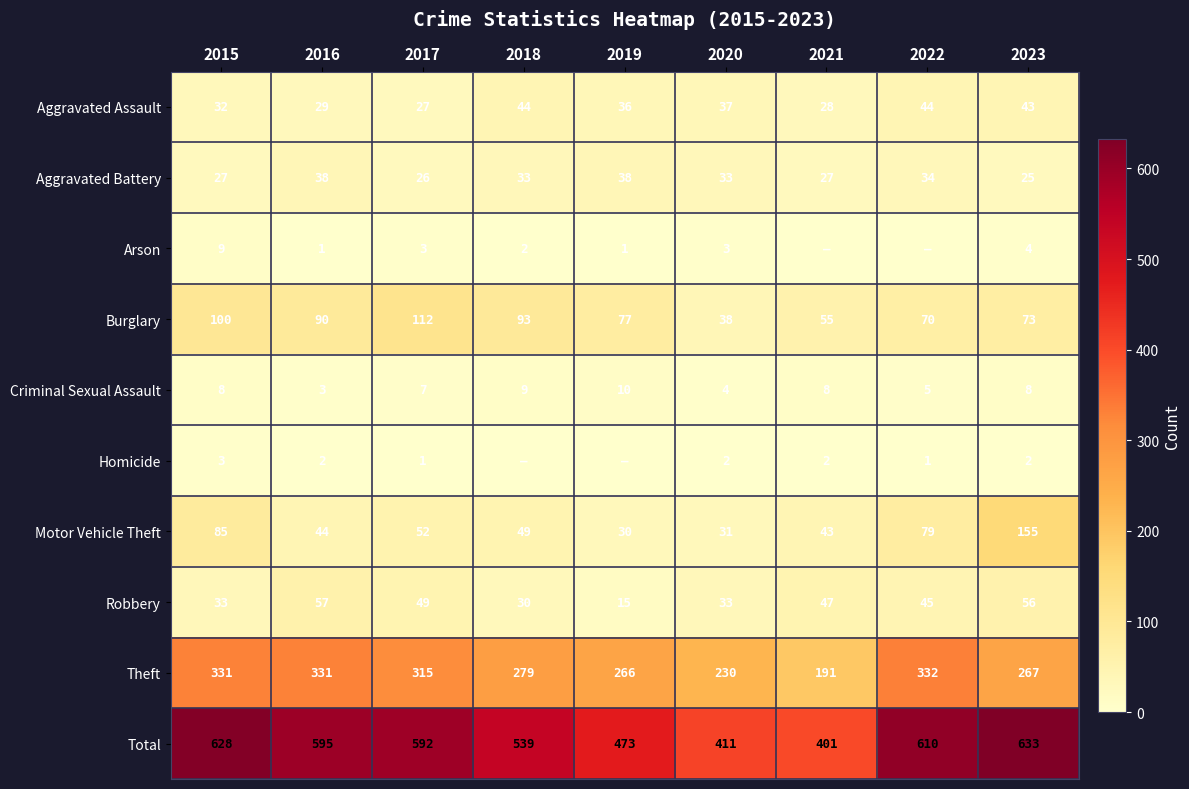

How many data points does each series have?

9